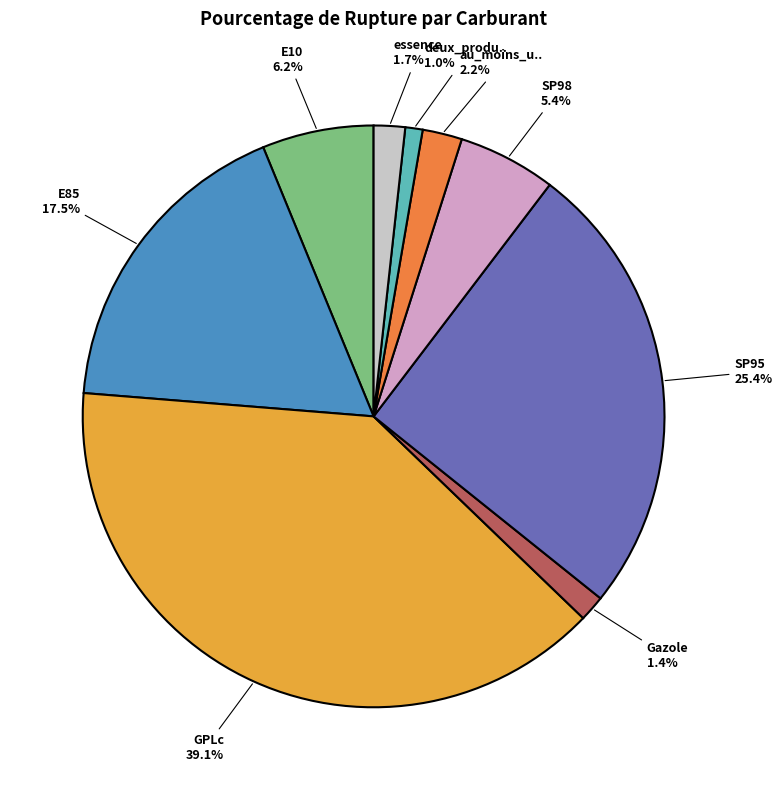

Does any single category account for the majority?

No